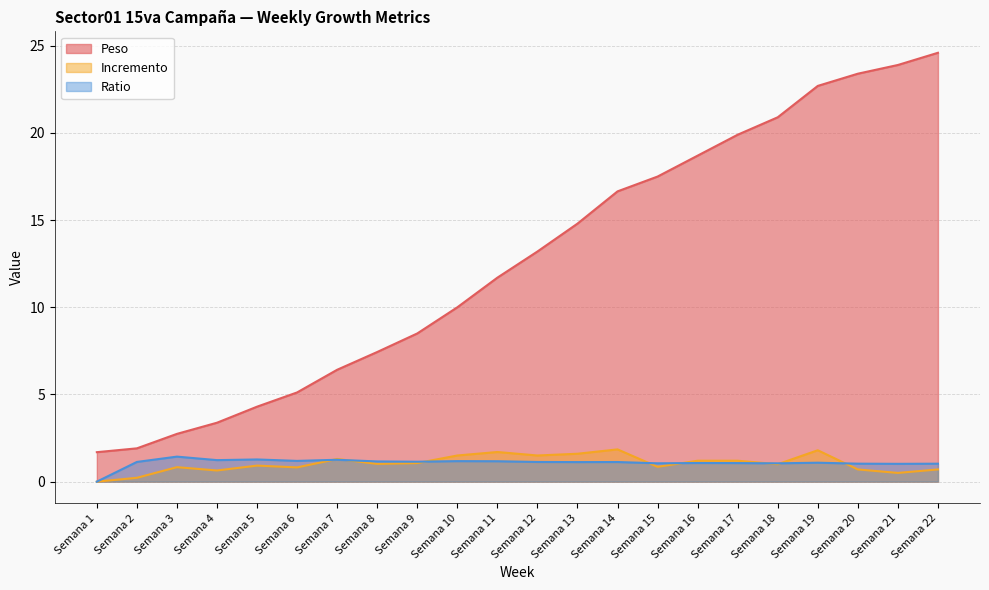

True or false: Peso has a value of 1.9 at Semana 2.

True